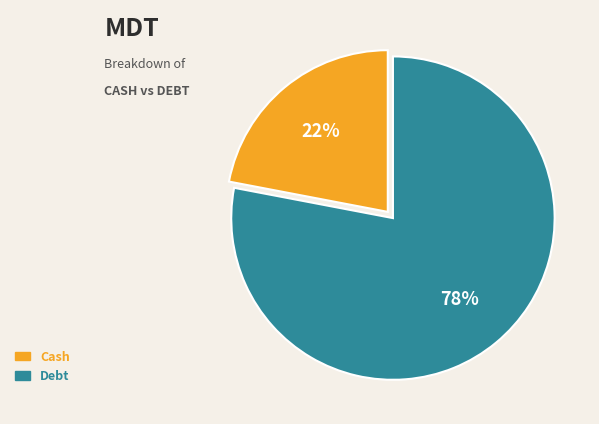

To the nearest percent, what is the average slice percentage?

50%